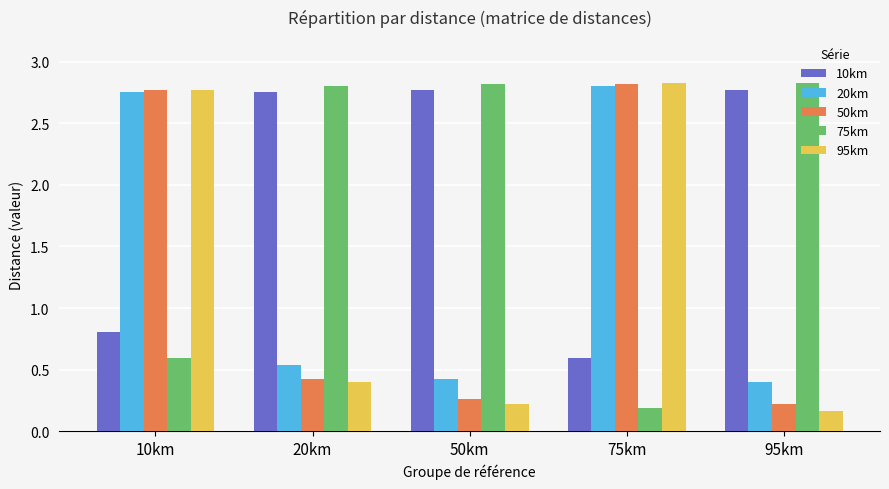

How many bars are there in each group?

5